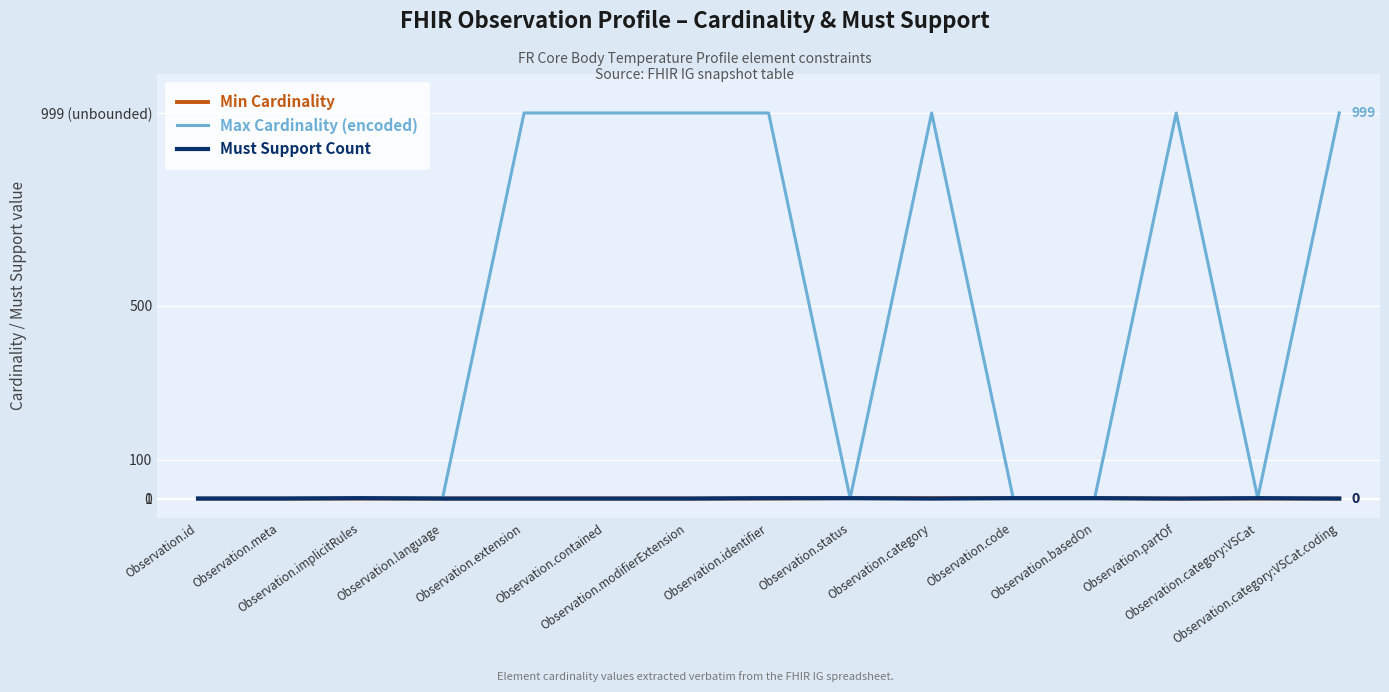

Which series has the largest range (max minus min)?

Max Cardinality (encoded)